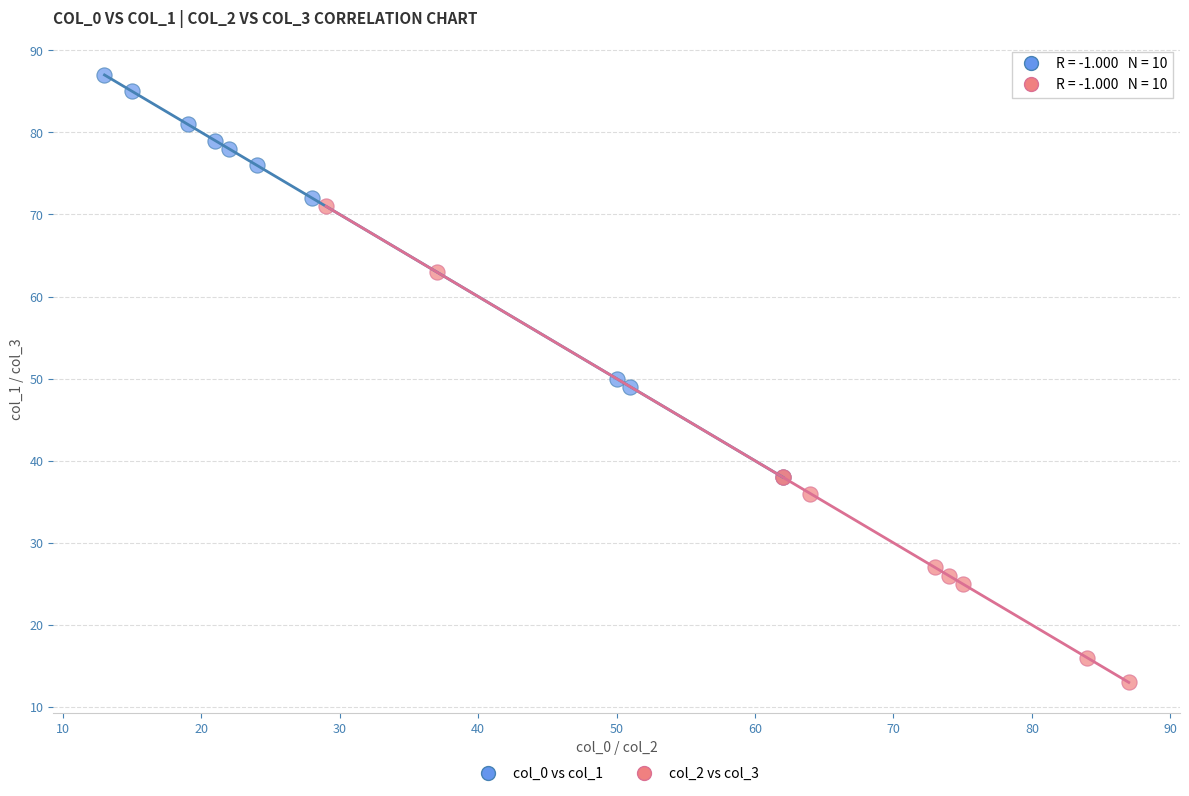

What are all the series names shown in the legend?

col_0 vs col_1, col_2 vs col_3